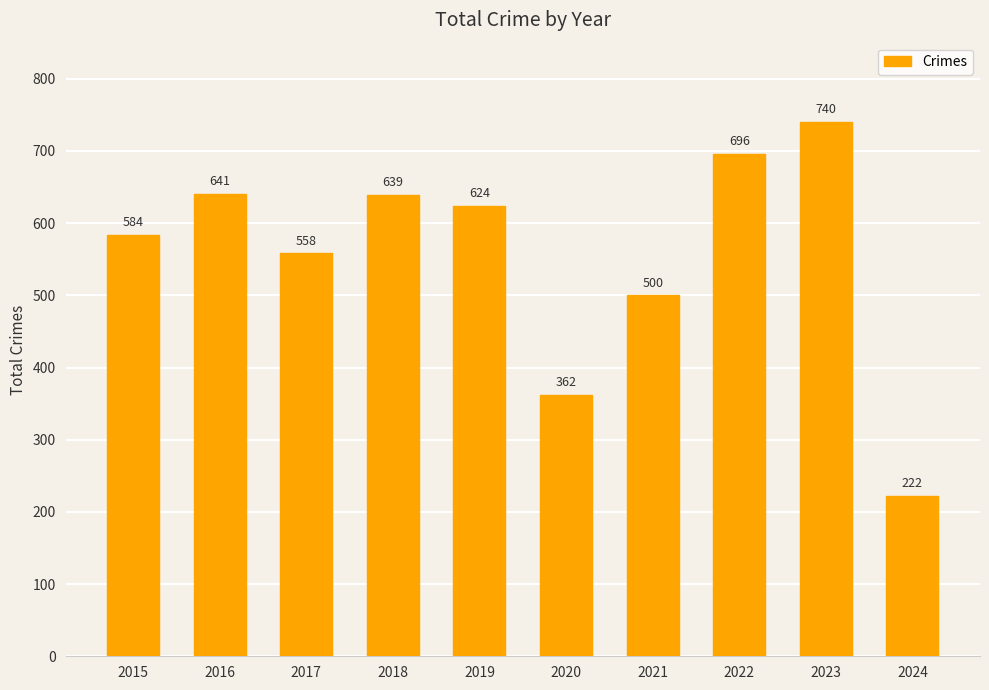

Does the chart contain any negative values?

No